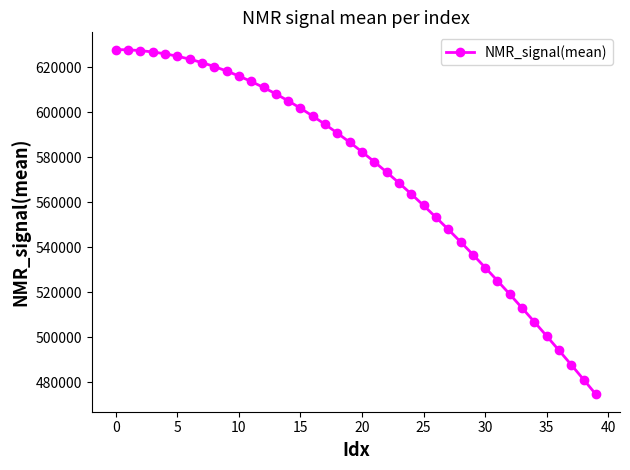

What is the greatest value displayed?

627836.0